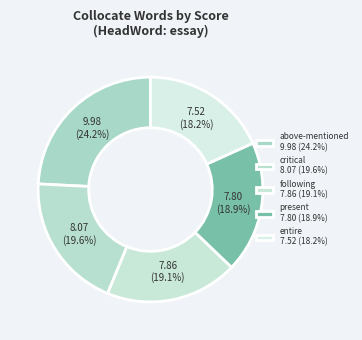

Rank the categories by value from lowest to highest.

entire, present, following, critical, above-mentioned